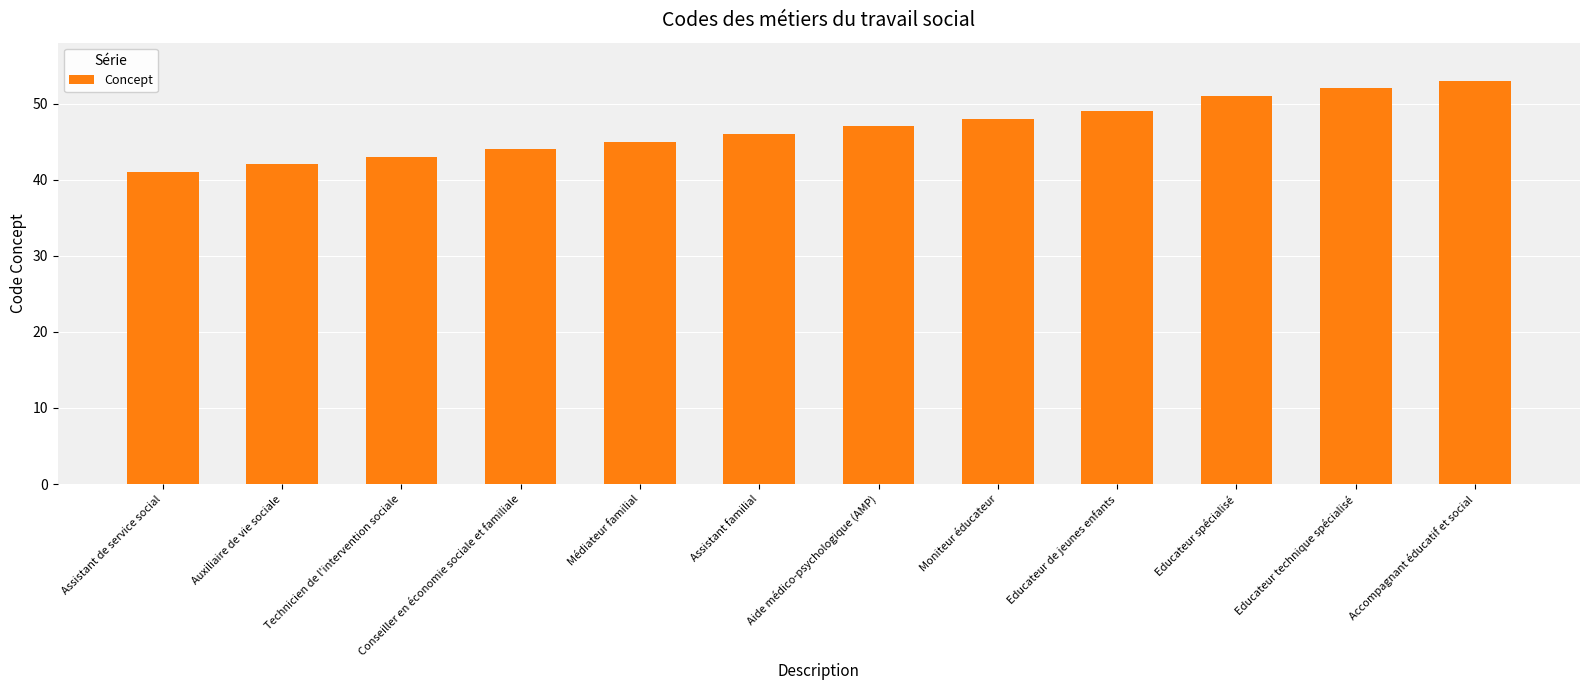

Rank the categories by value from lowest to highest.

Assistant de service social, Auxiliaire de vie sociale, Technicien de l'intervention sociale, Conseiller en économie sociale et familiale, Médiateur familial, Assistant familial, Aide médico-psychologique (AMP), Moniteur éducateur, Educateur de jeunes enfants, Educateur spécialisé, Educateur technique spécialisé, Accompagnant éducatif et social